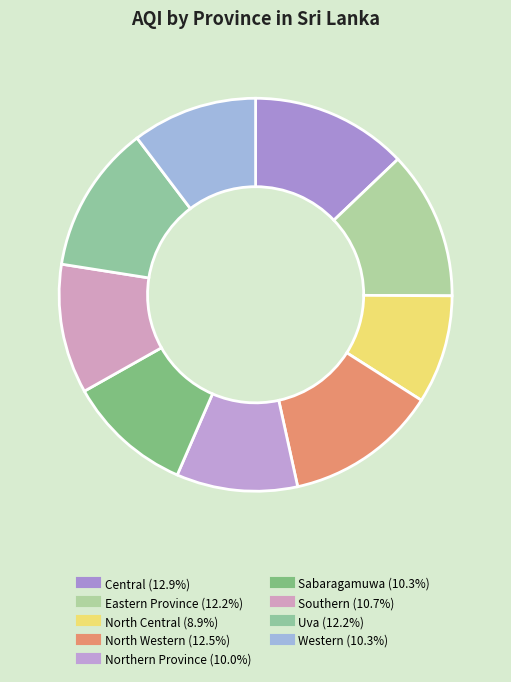

To the nearest percent, what percentage of the pie is Eastern Province?

12%